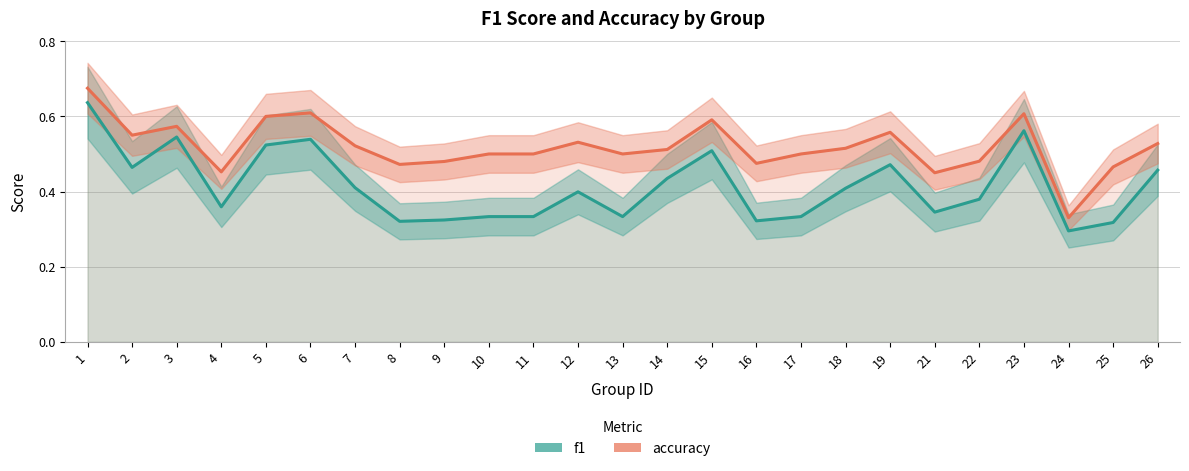

At which category does f1 reach its first local peak?

3